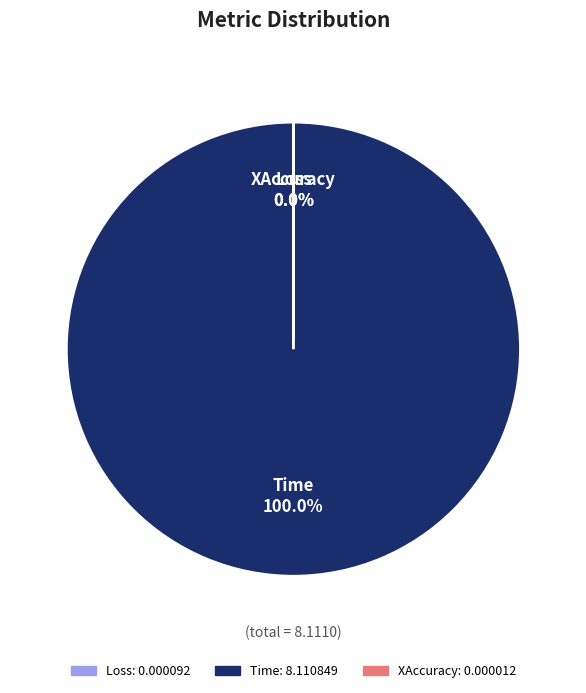

Which category has the smallest portion of the pie?

XAccuracy